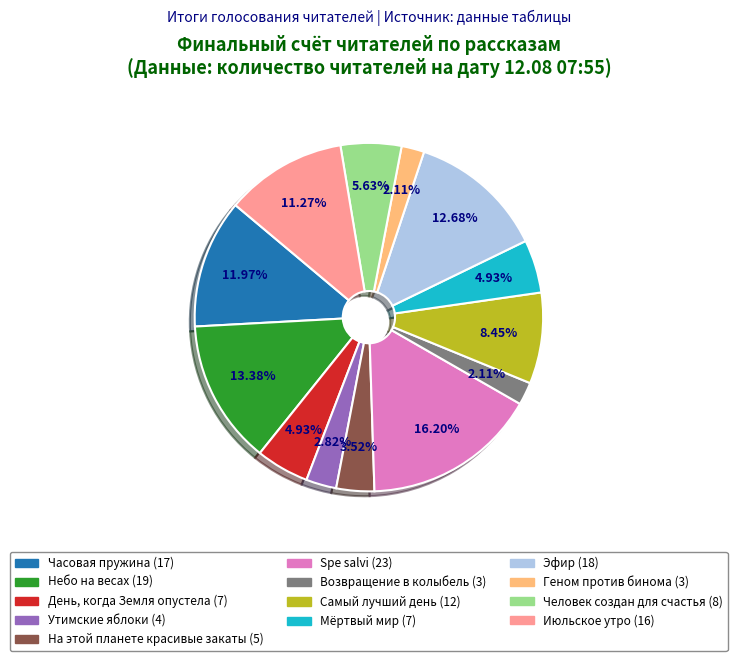

To the nearest percent, what is the difference between the largest and smallest slice percentages?

14%